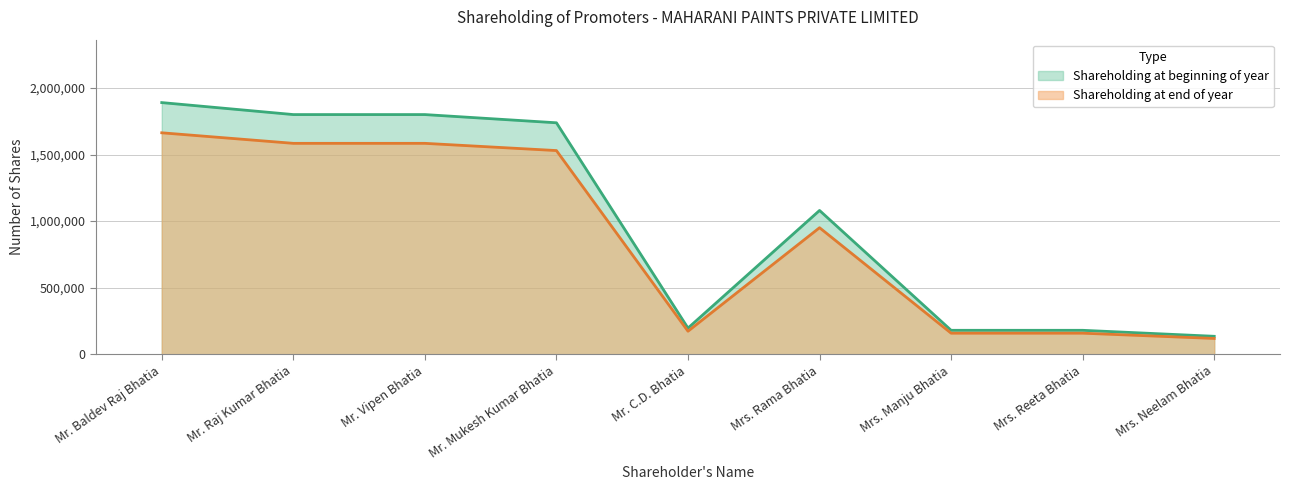

What is the value of the Shareholding at beginning of year point at the 9th from the left?

135000